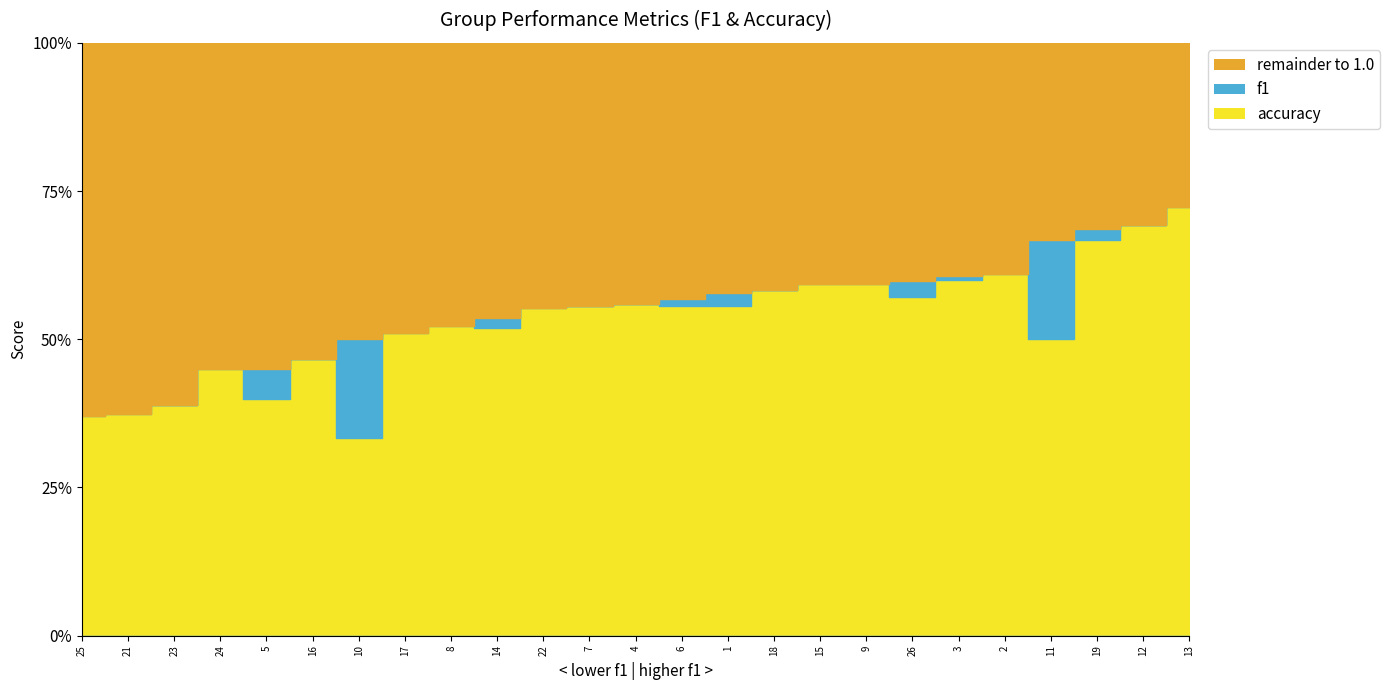

What is the approximate value of accuracy at 4?

0.6